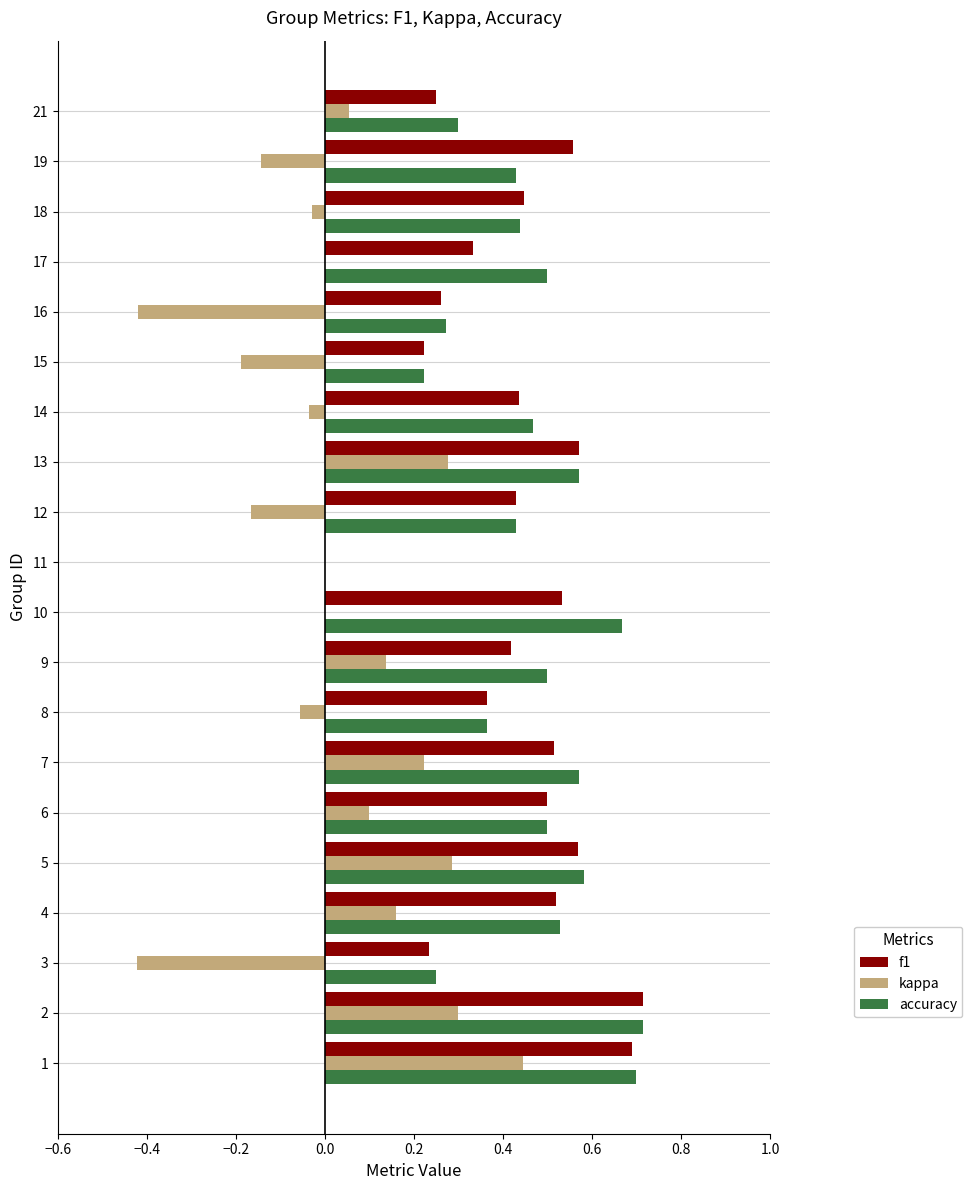

The f1 series shows 0.1 at 9. True or false?

False